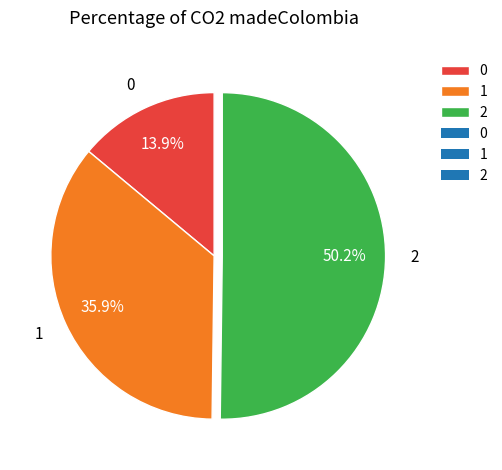

What portion of the pie excludes 2?

49.8%